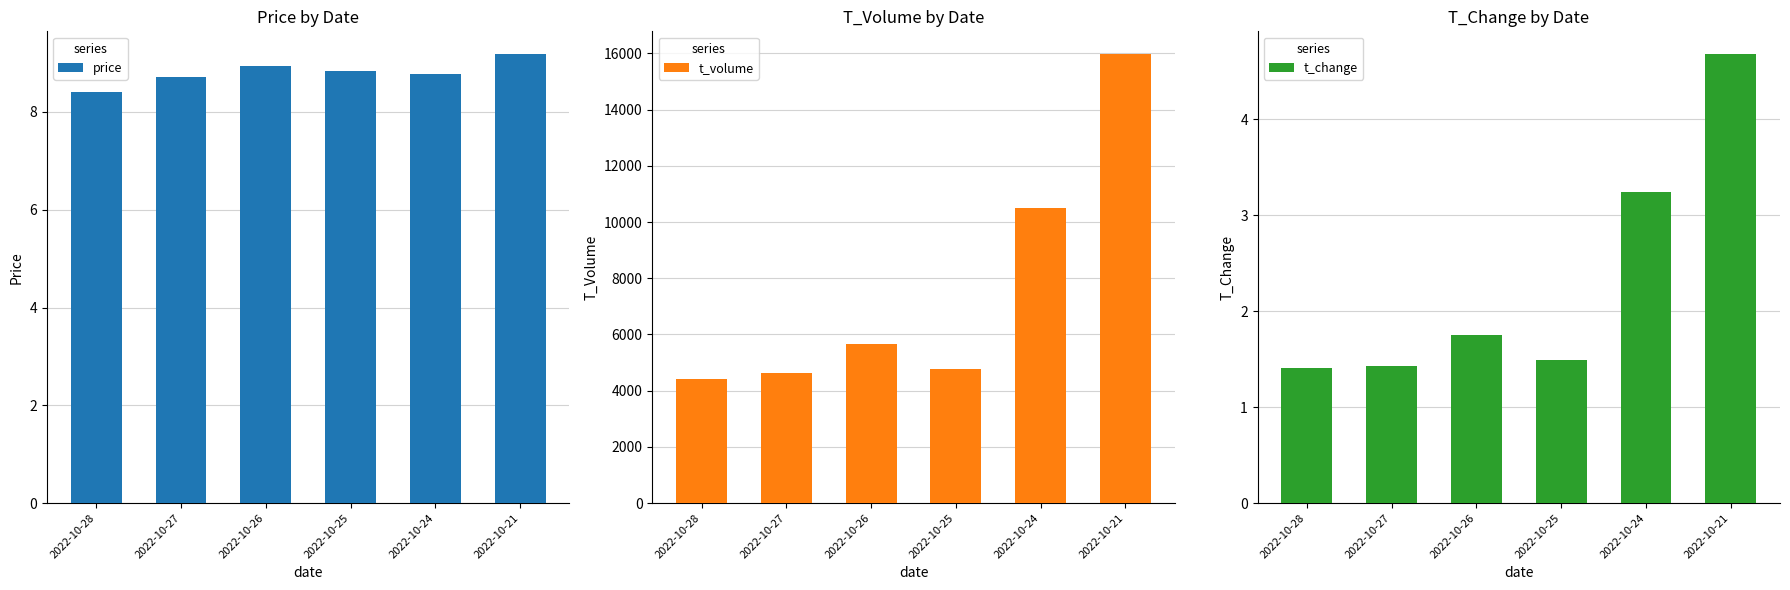

Which has a higher value, 2022-10-26 or 2022-10-21?

2022-10-21